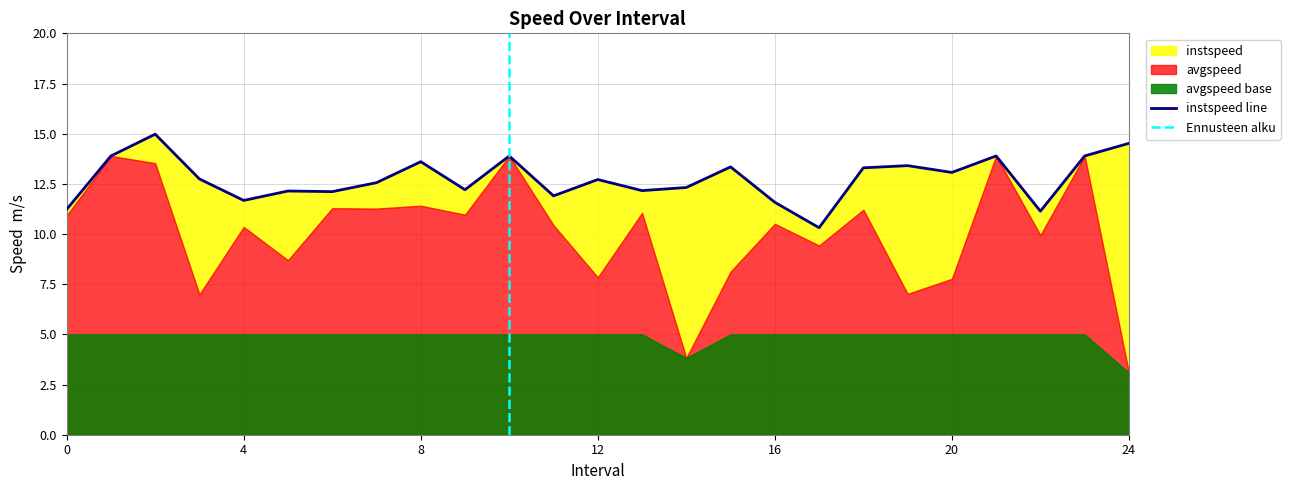

Rank the categories by value from lowest to highest.

17.0, 22.0, 0.0, 16.0, 4.0, 11.0, 6.0, 5.0, 13.0, 9.0, 14.0, 7.0, 12.0, 3.0, 20.0, 18.0, 15.0, 19.0, 8.0, 1.0, 10.0, 21.0, 23.0, 24.0, 2.0